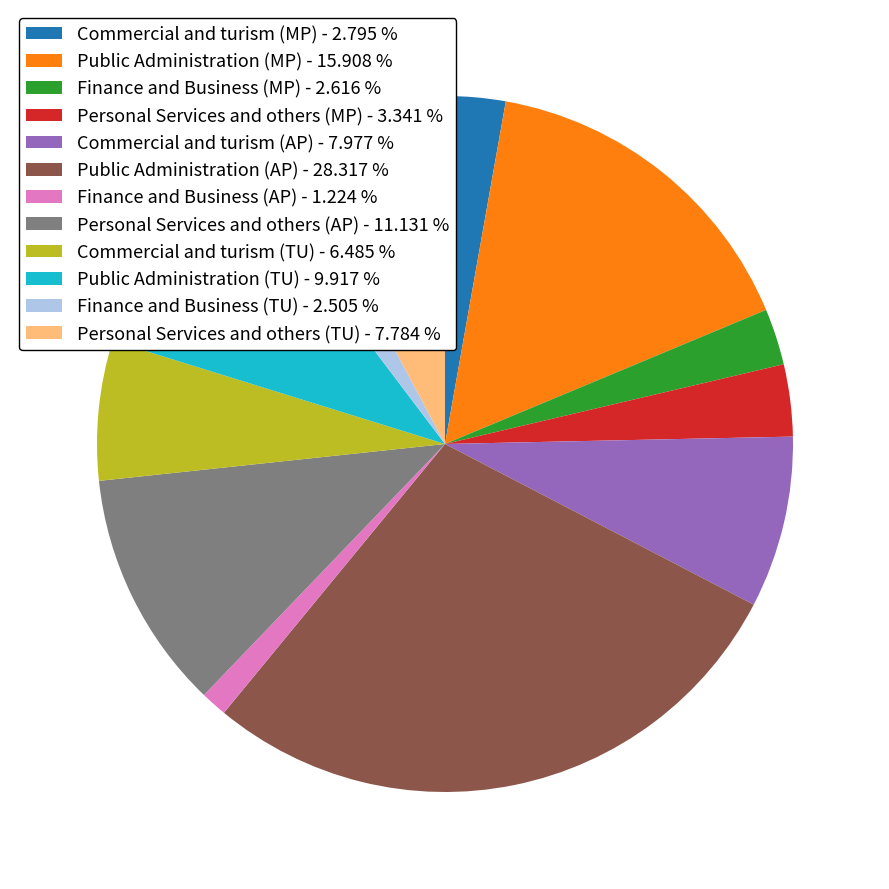

Do Commercial and turism (MP) - 2.795 % and Personal Services and others (AP) - 11.131 % together represent more than half of the pie?

No